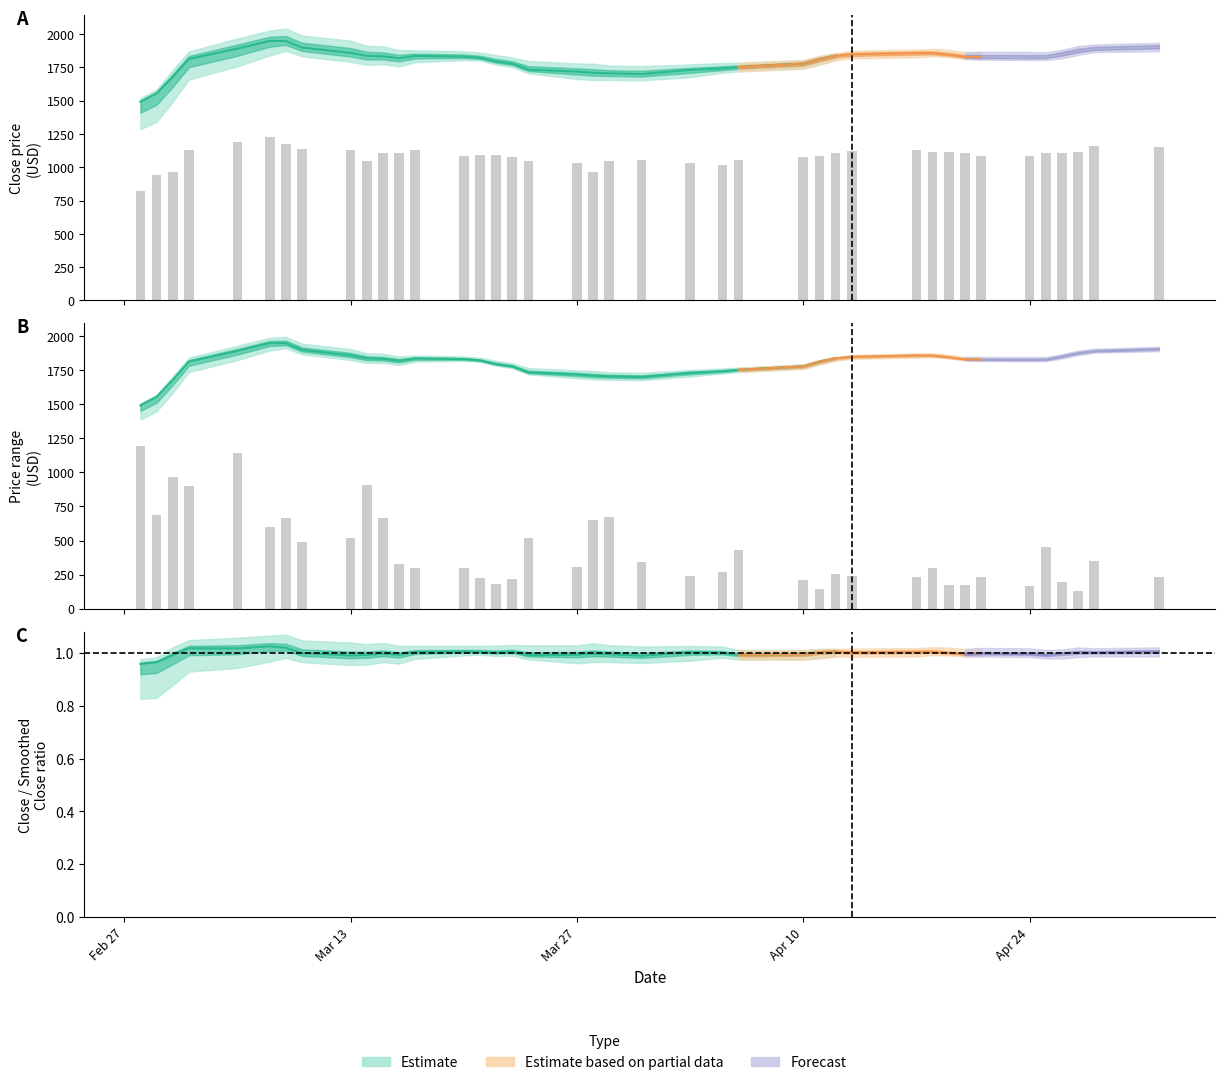

What is the maximum value for Close?

2038.6